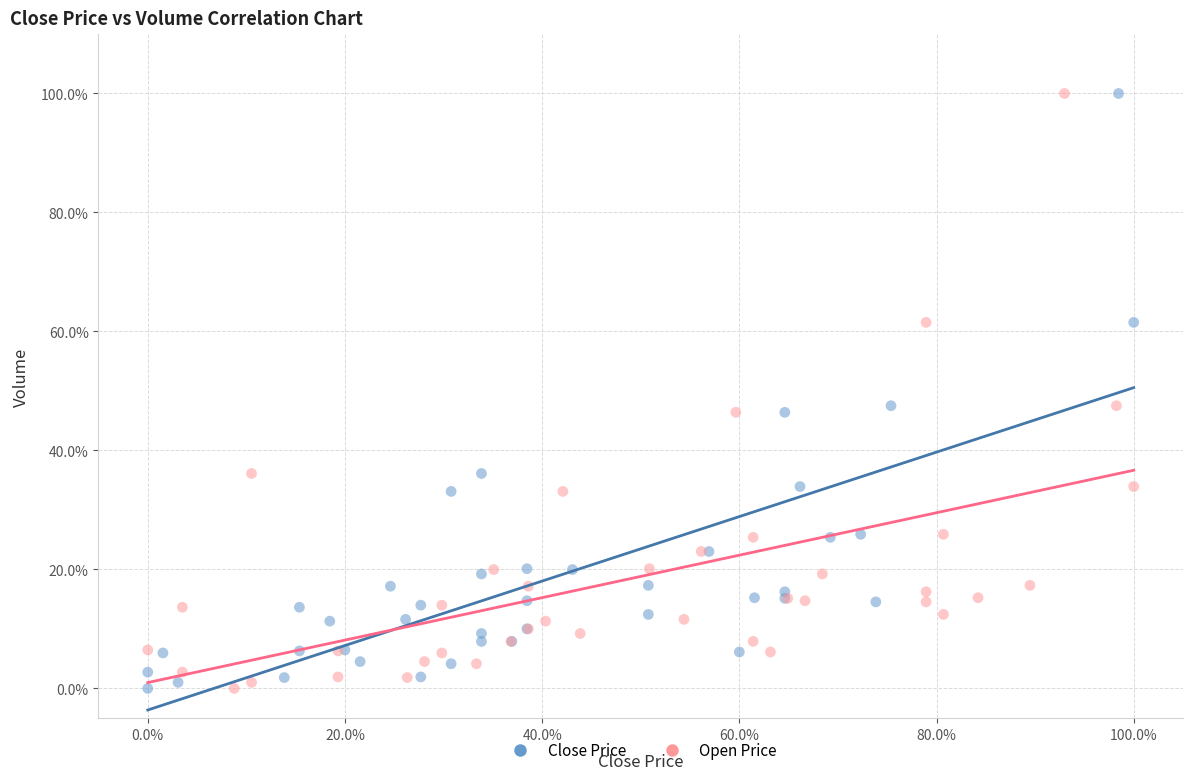

What are all the series names shown in the legend?

Close Price, Open Price